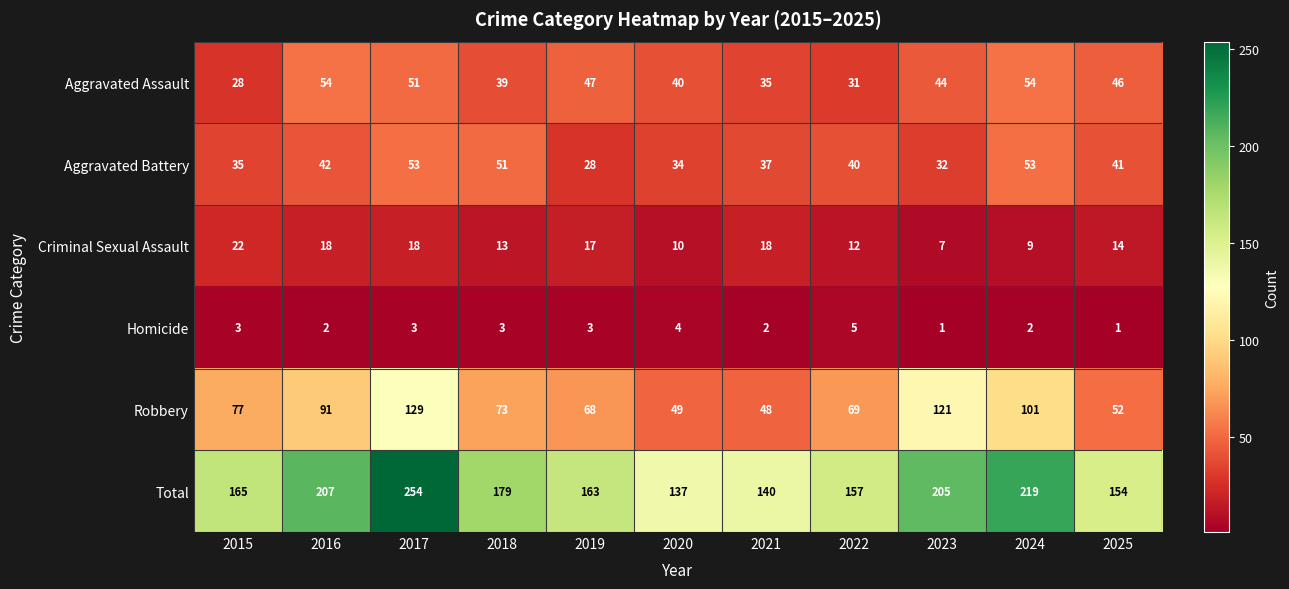

Where does the Robbery series first go above 73?

2015